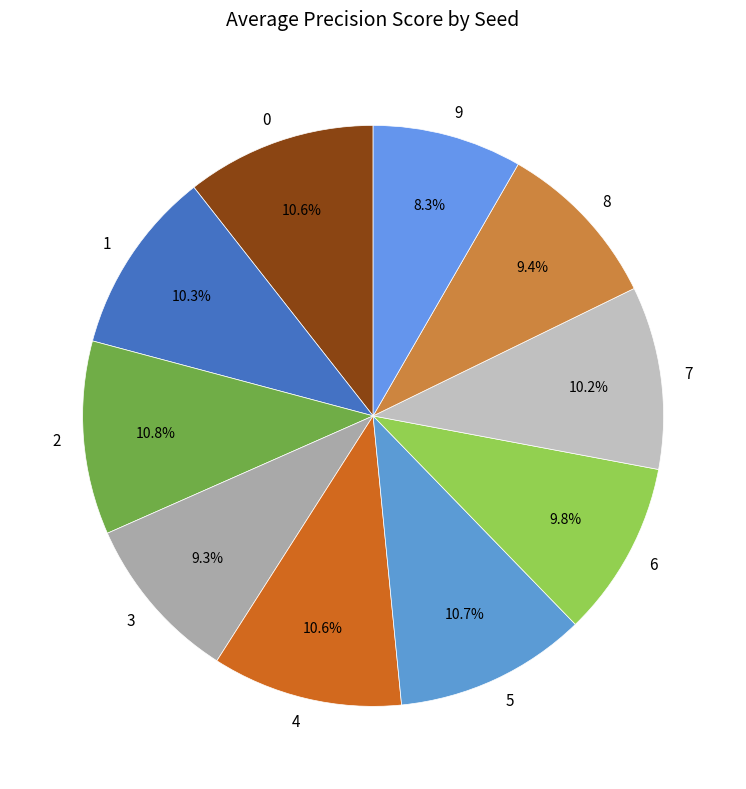

To the nearest percent, what percentage of the pie is 9?

8%